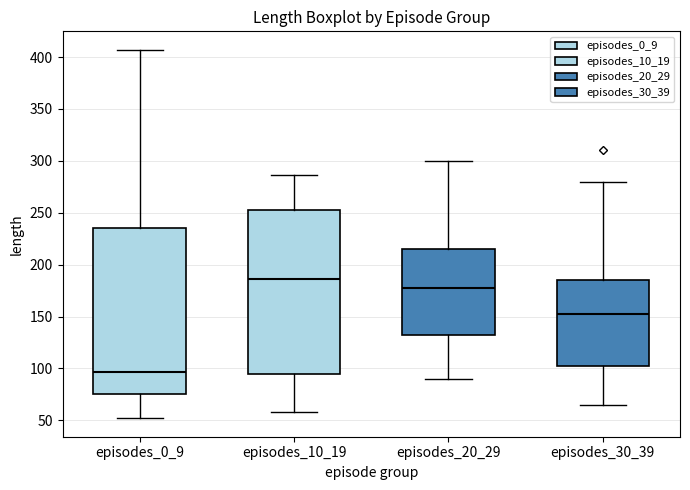

Reading left to right, read every box against the y-axis: the position of its median line, the range the box covers, and the ends of its whiskers. The values are not printed on the chart, so give them approximately, as read against the axis.

episodes_0_9: median 95, box 75 to 235, whiskers 50 to 405
episodes_10_19: median 185, box 95 to 255, whiskers 60 to 285
episodes_20_29: median 180, box 135 to 215, whiskers 90 to 300
episodes_30_39: median 155, box 105 to 185, whiskers 65 to 280